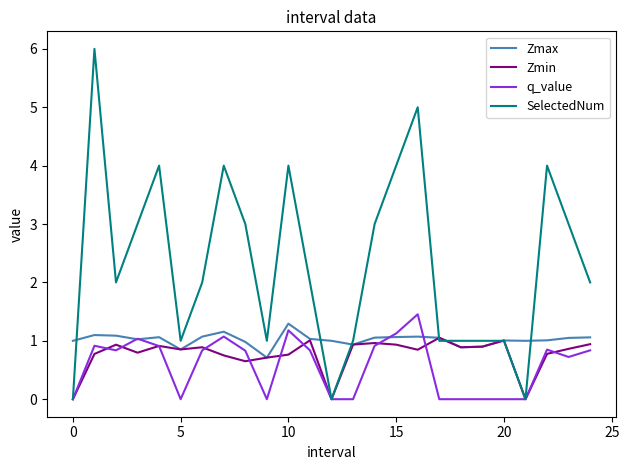

What is the maximum value shown in the chart?

6.0